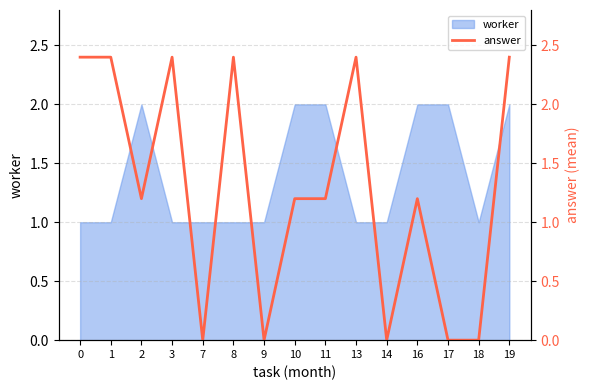

How many lines are shown in the chart?

1